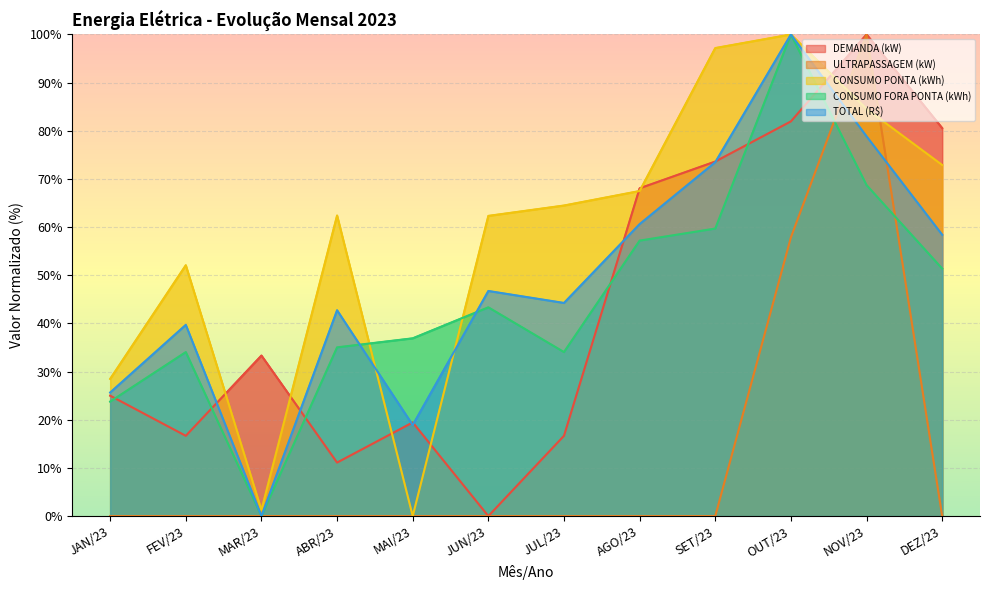

Rank the series at SET/23 from lowest to highest value.

ULTRAPASSAGEM (kW), CONSUMO FORA PONTA (kWh), TOTAL (R$), DEMANDA (kW), CONSUMO PONTA (kWh)